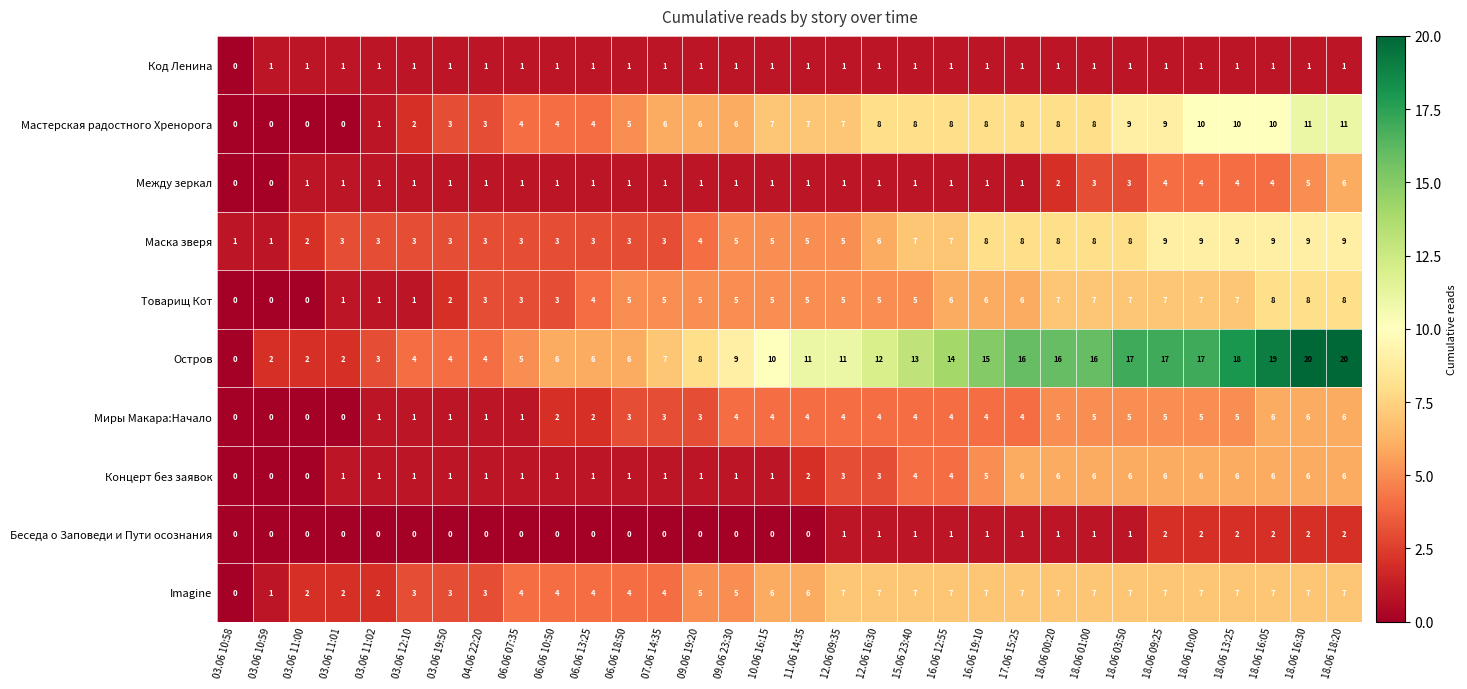

Where is Код Ленина nearest to the value 0?

03.06 10:58